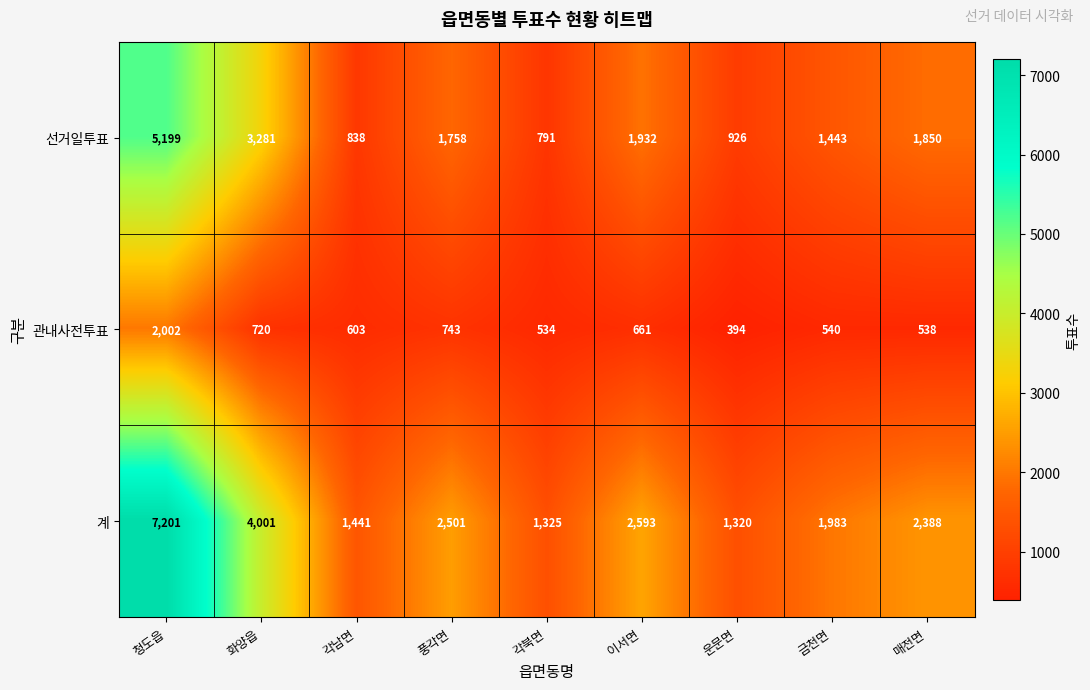

At which label is 계 closest to 4260?

화양읍